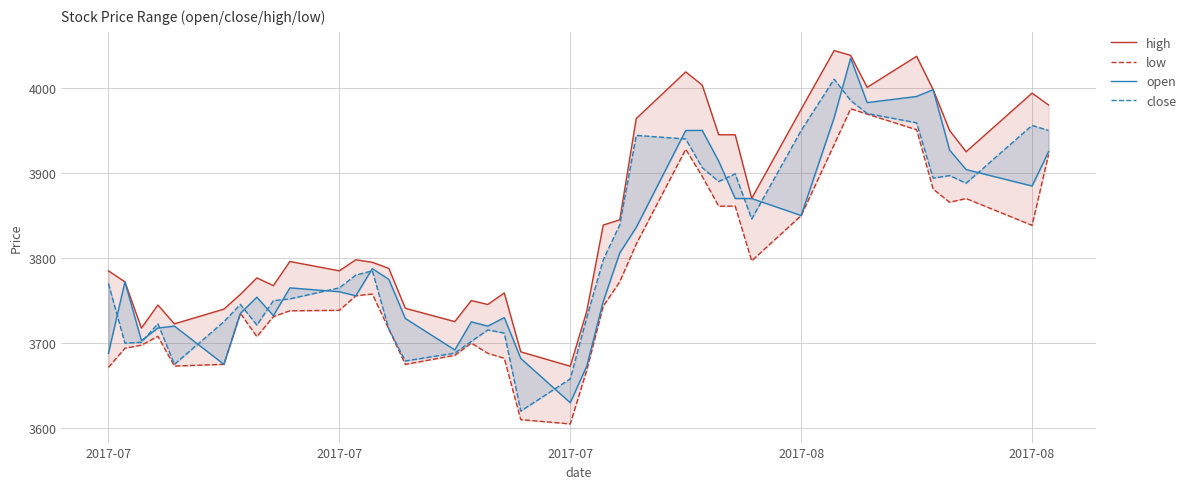

What is the highest value of the close series?

4010.3